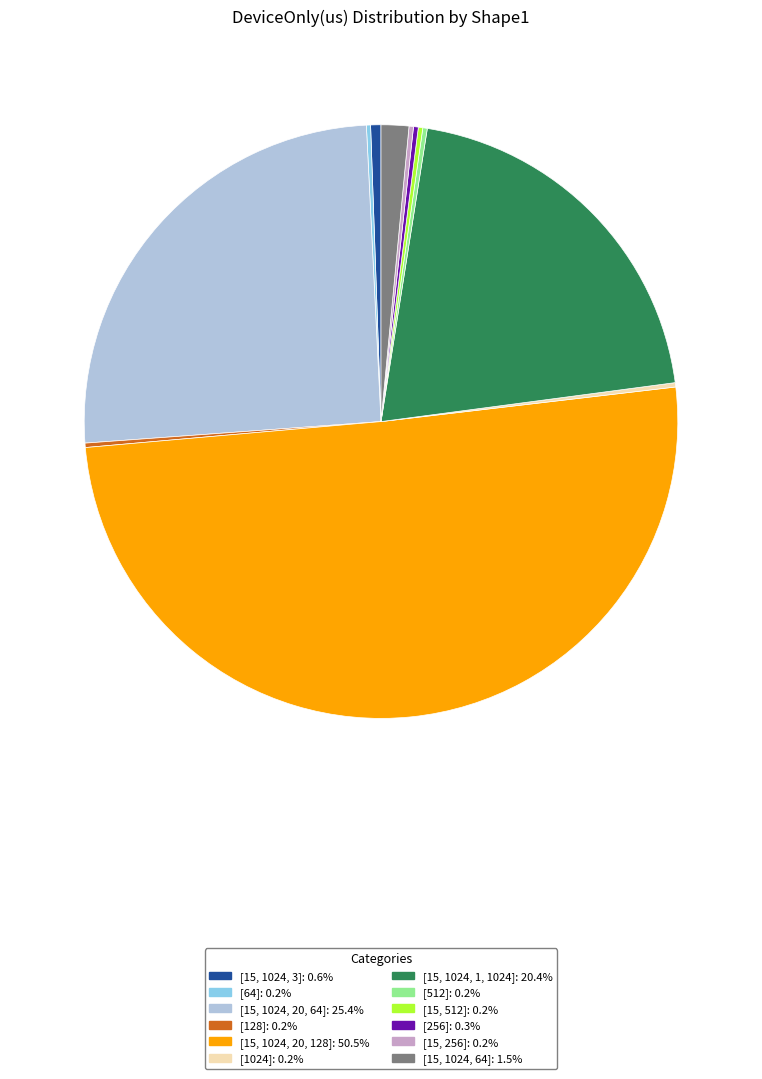

What is the ratio of the value at [15, 1024, 1, 1024]: 20.4% to the value at [15, 1024, 20, 128]: 50.5%?

0.4